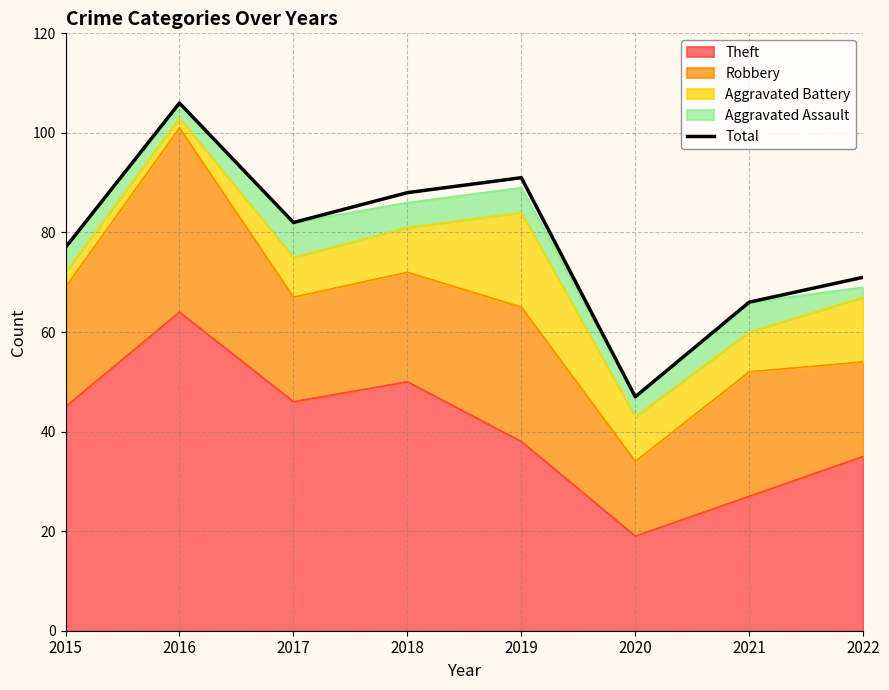

Which has a higher value, 2019 or 2016?

2016